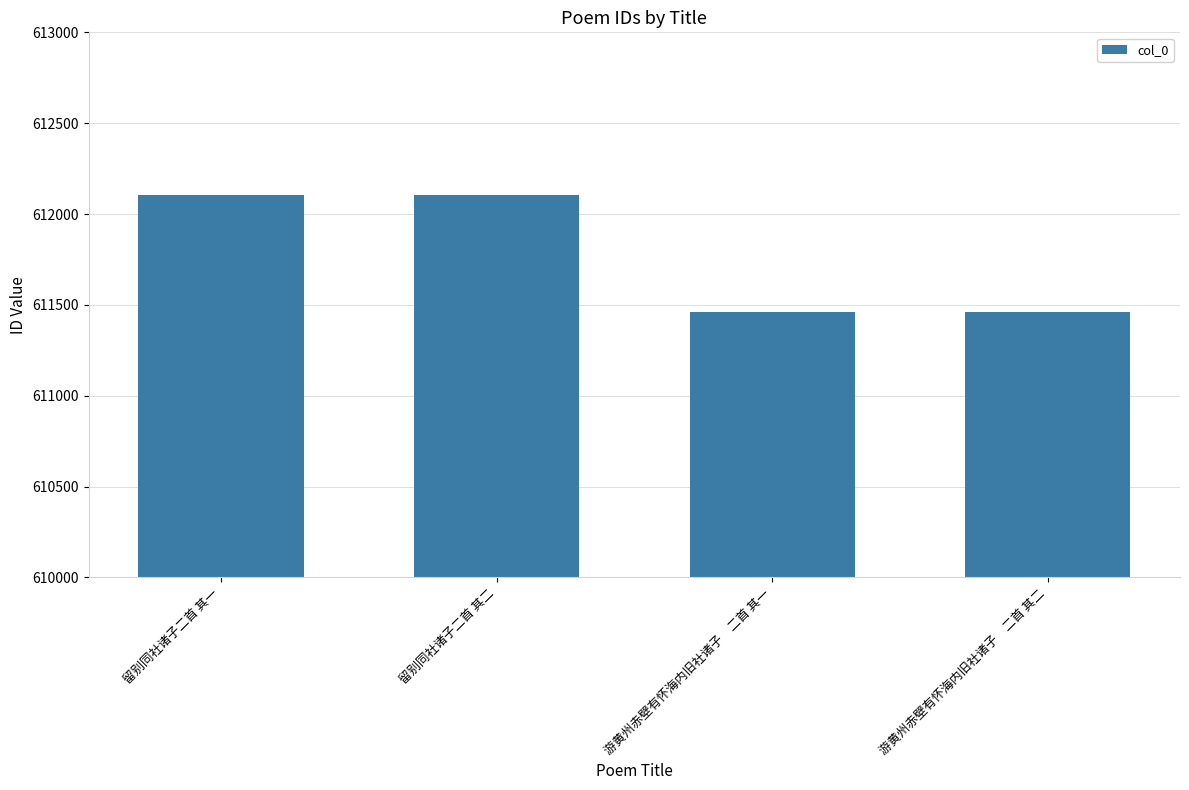

Is it true that the value at 游黄州赤壁有怀海内旧社诸子　二首 其一 is 611461?

True